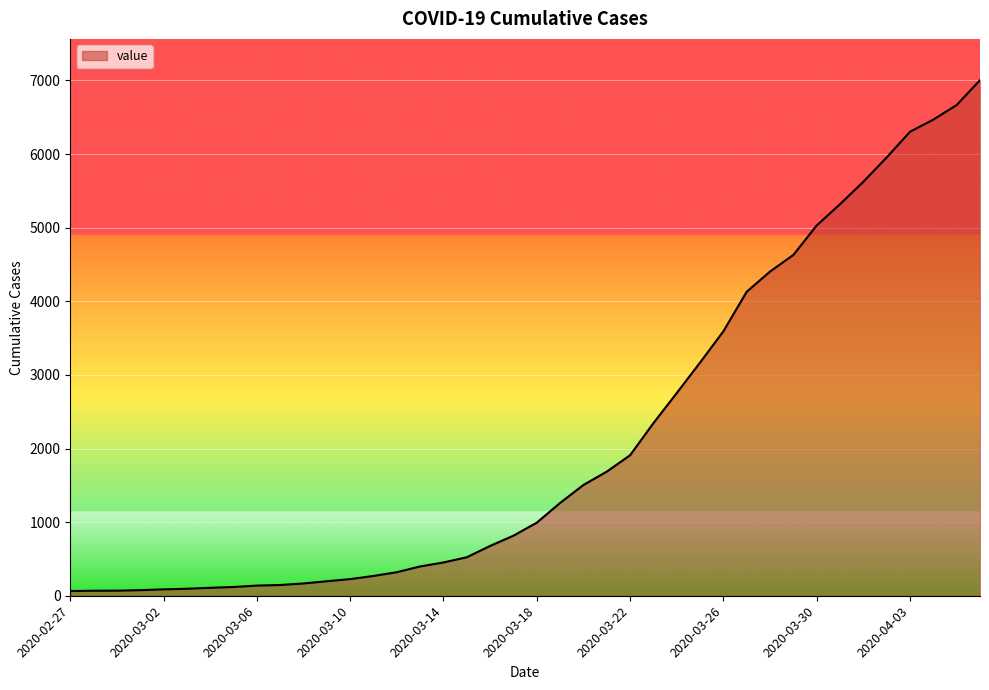

What is the difference between the maximum and minimum values?

6940